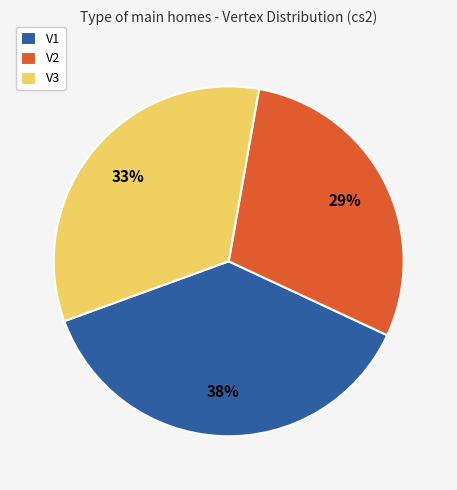

To the nearest percent, what is the difference between the V3 and V2 slice percentages?

4%